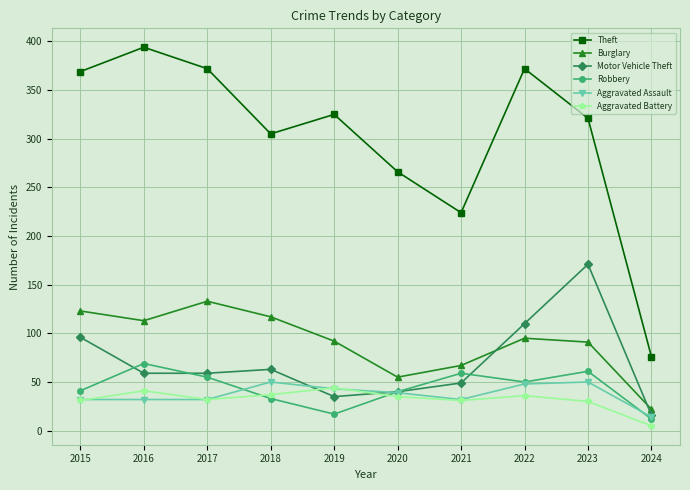

Which series changed the most between 2017 and 2024?

Theft